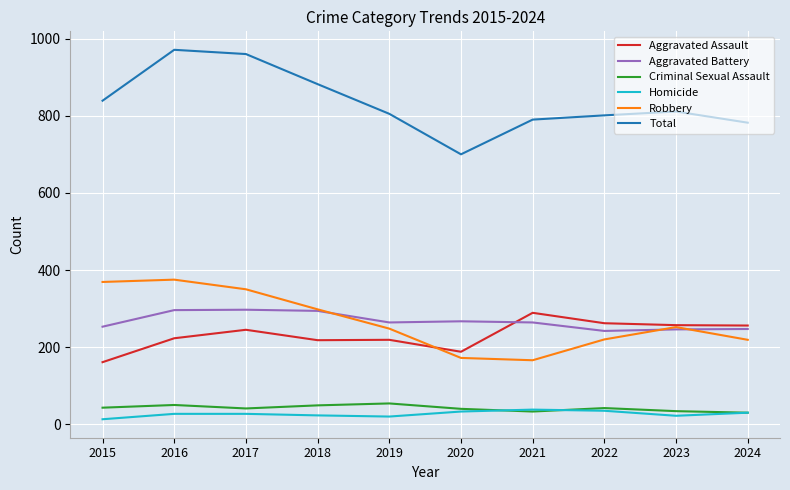

Which series has the largest total across all categories?

Total